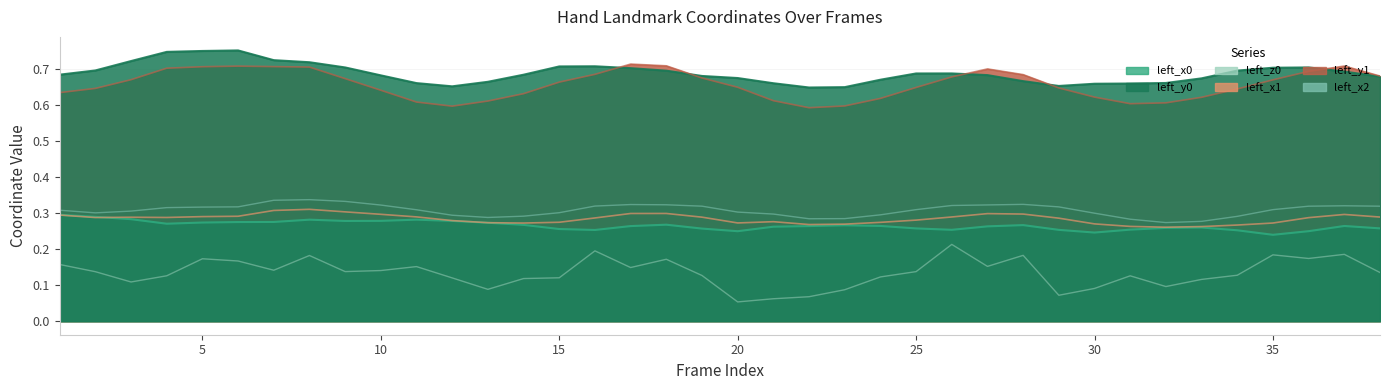

True or false: left_x1 has more than 1 interior local peaks.

True